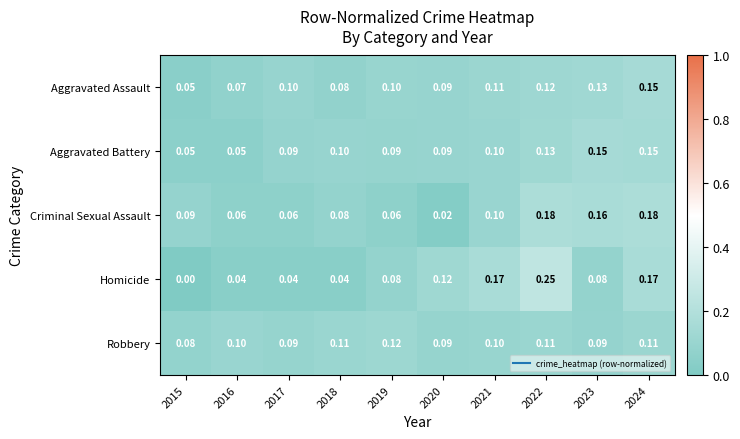

Is the value of Aggravated Assault at 2019 greater than the value of Homicide at 2017?

Yes